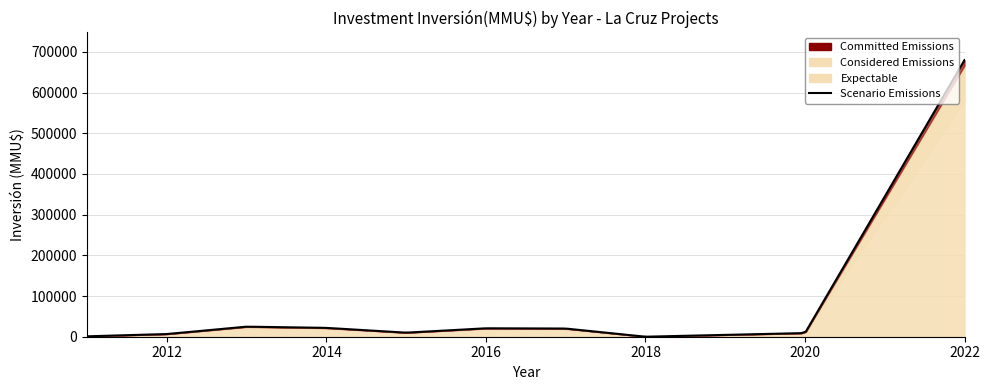

The Considered Emissions series shows 5512 at 2017. True or false?

True